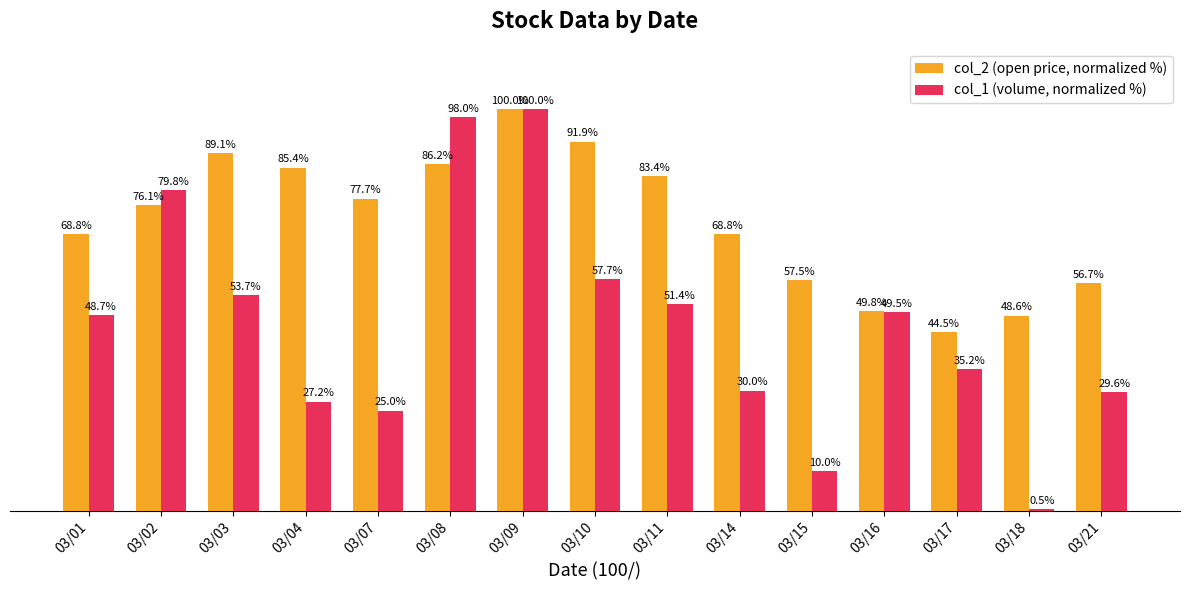

At which label is col_1 (volume, normalized %) closest to 50?

03/16